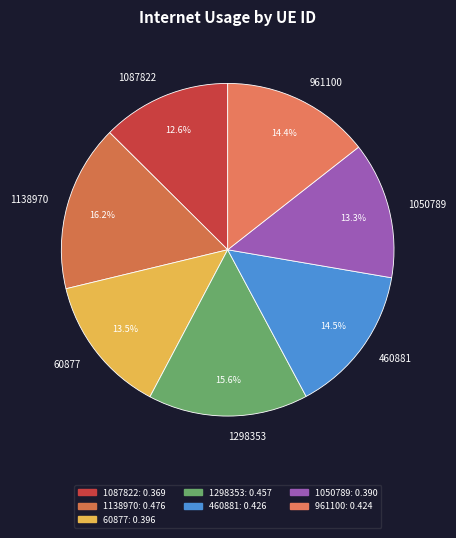

To the nearest percent, what percentage of the pie is 1138970?

16%